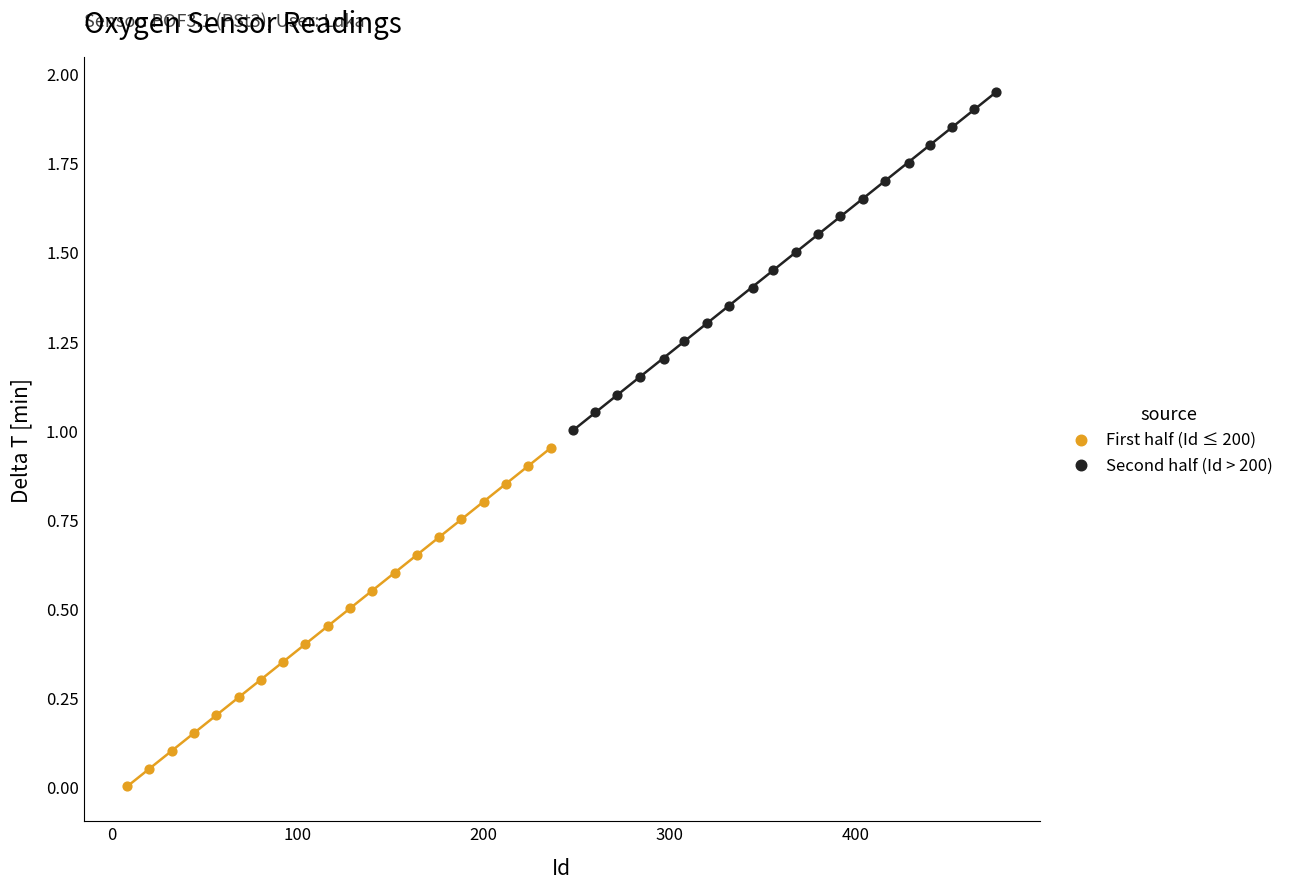

Which series contains the lowest Y value?

First half (Id ≤ 200)